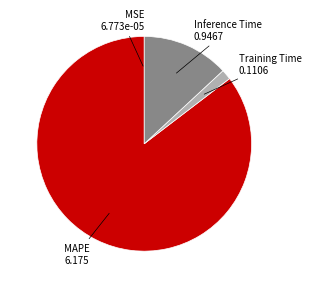

Is there any slice that represents more than half of the pie?

Yes